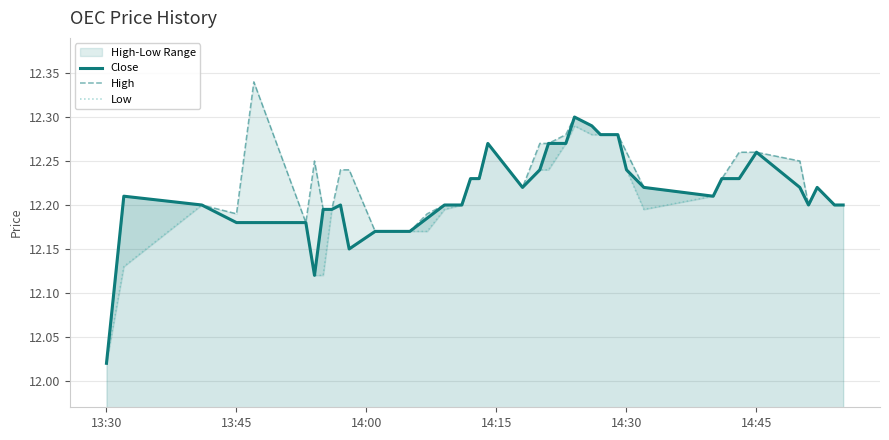

How many lines are shown in the chart?

3